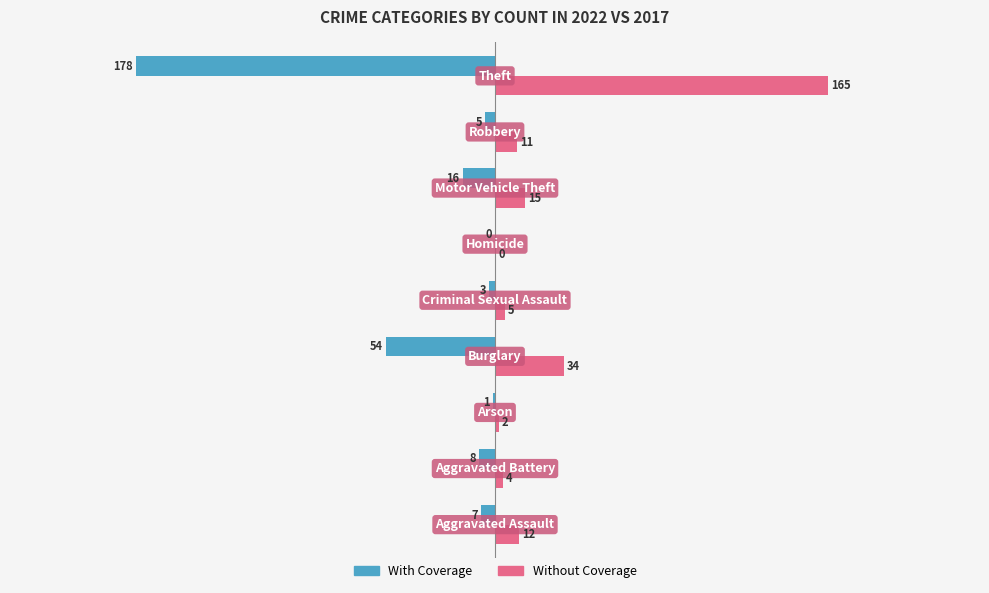

What is the greatest value displayed?

165